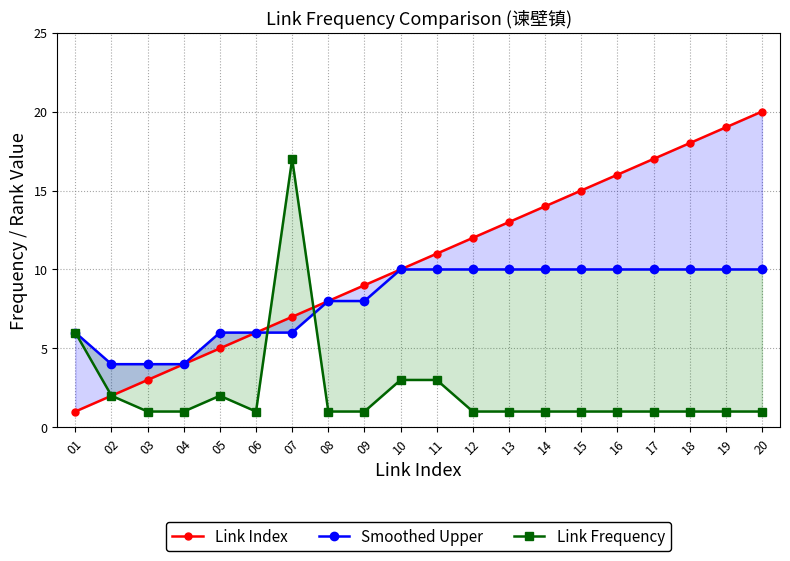

Is this an area chart (filled region under the line)?

No